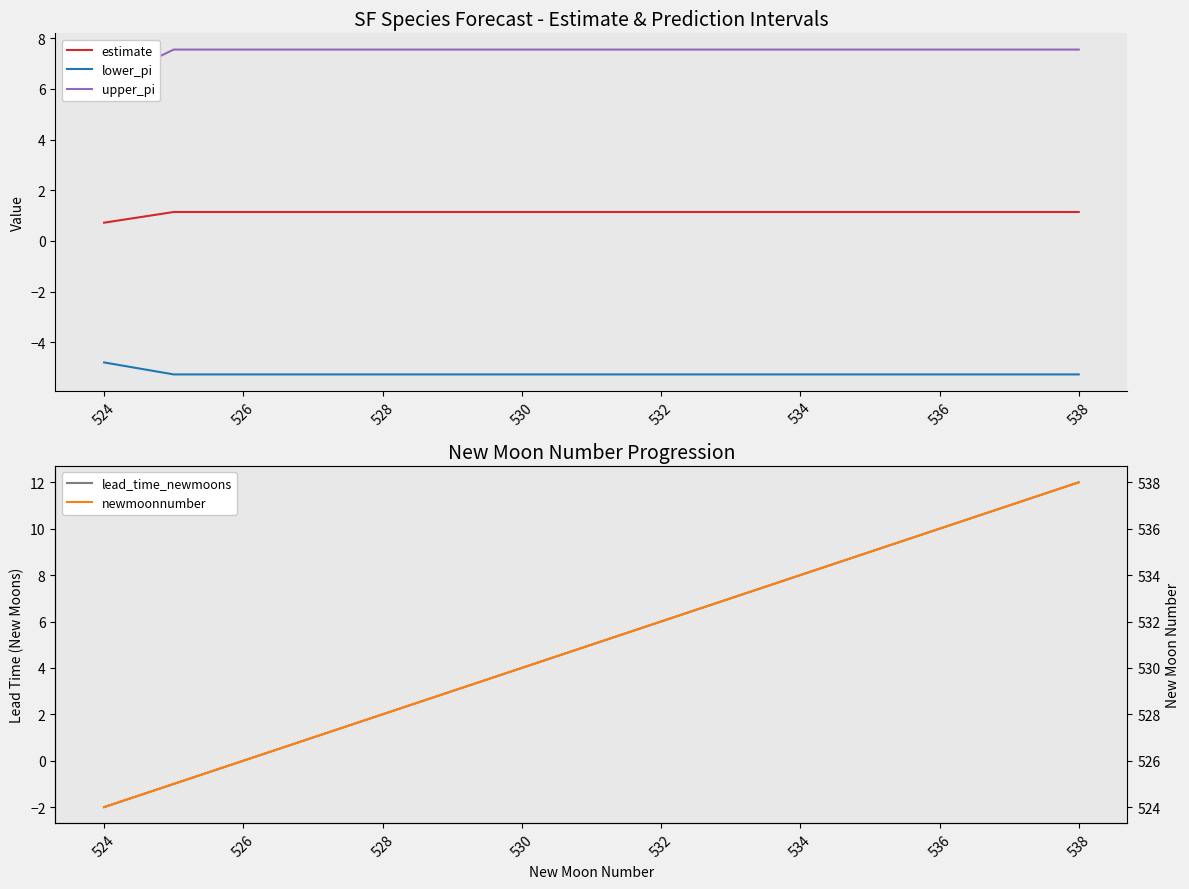

True or false: estimate has a value of 1.1 at 538.

True